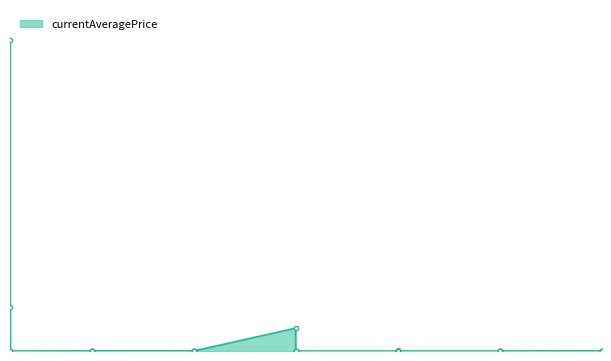

How many distinct data groups are displayed?

1